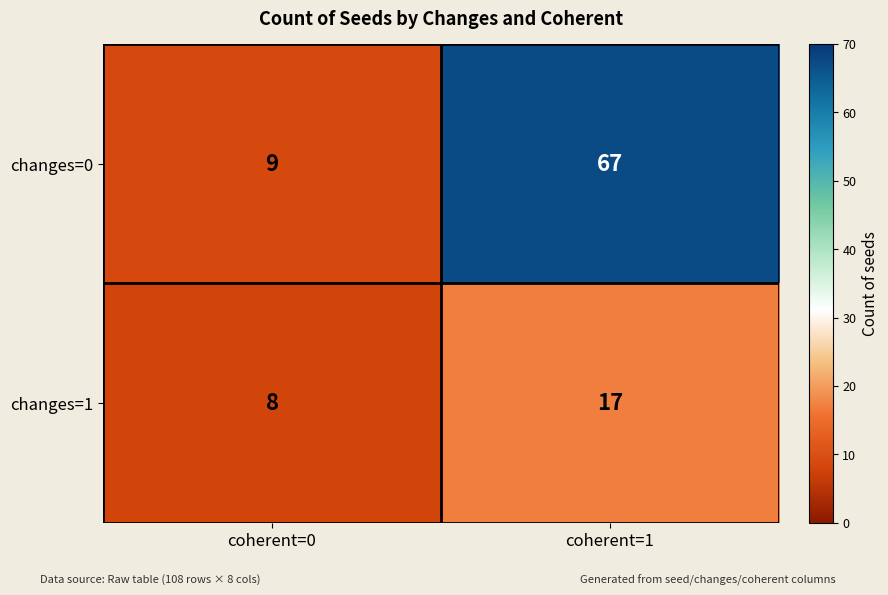

Which series has the widest spread of values?

changes=0